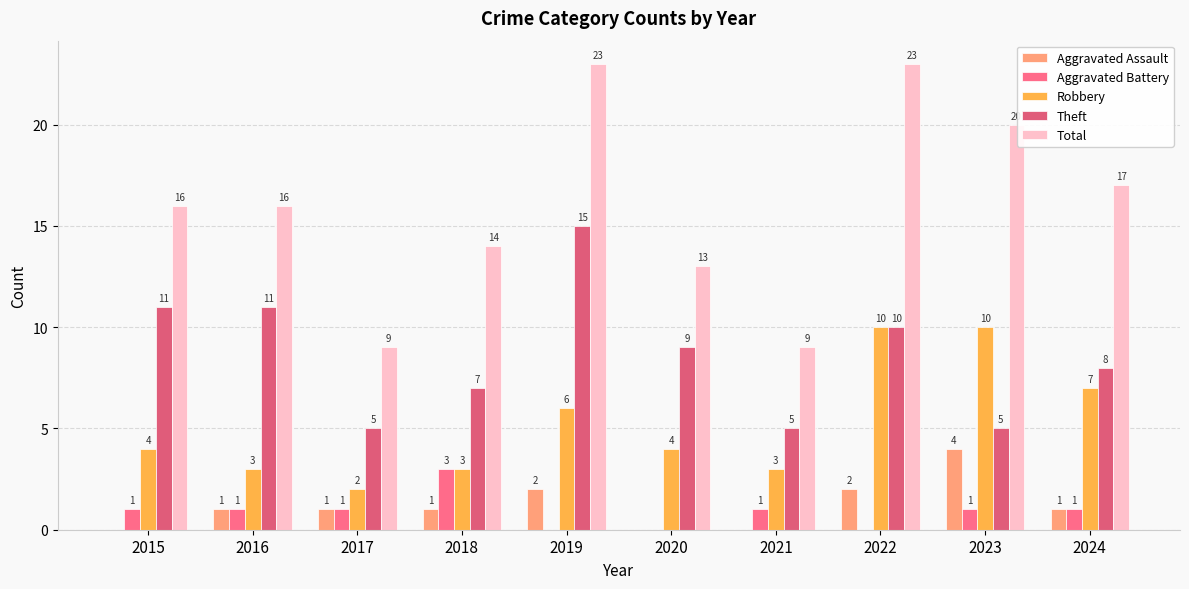

The value of Robbery at 2022 is 10. True or false?

True